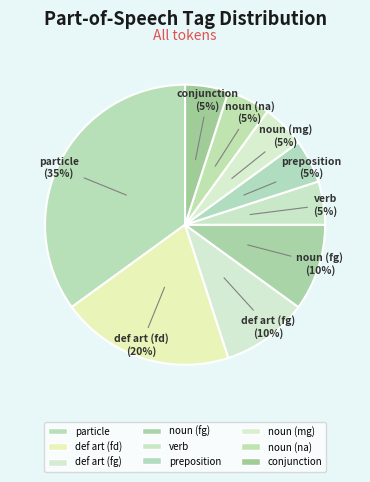

How many segments does this pie chart have?

9